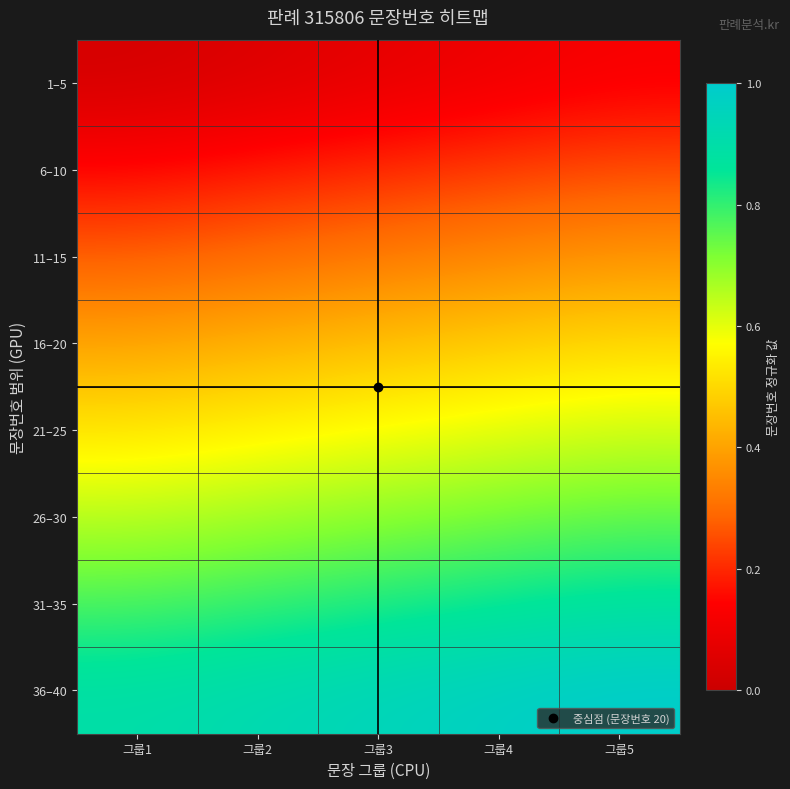

What is the total value across all series at 그룹1?

3.7